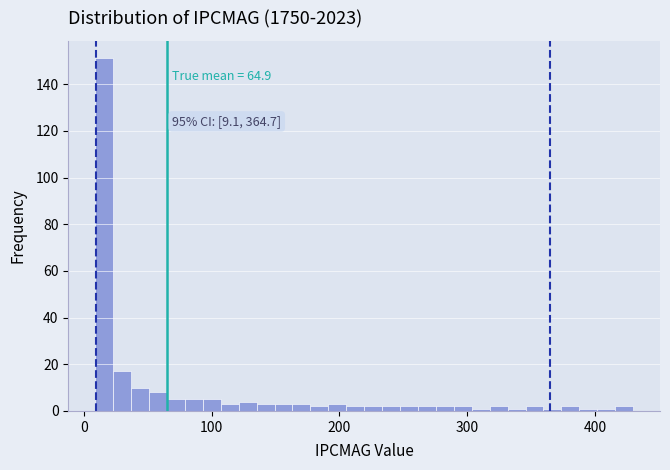

Read against the x-axis, roughly where is the centre of the tallest bar?

20